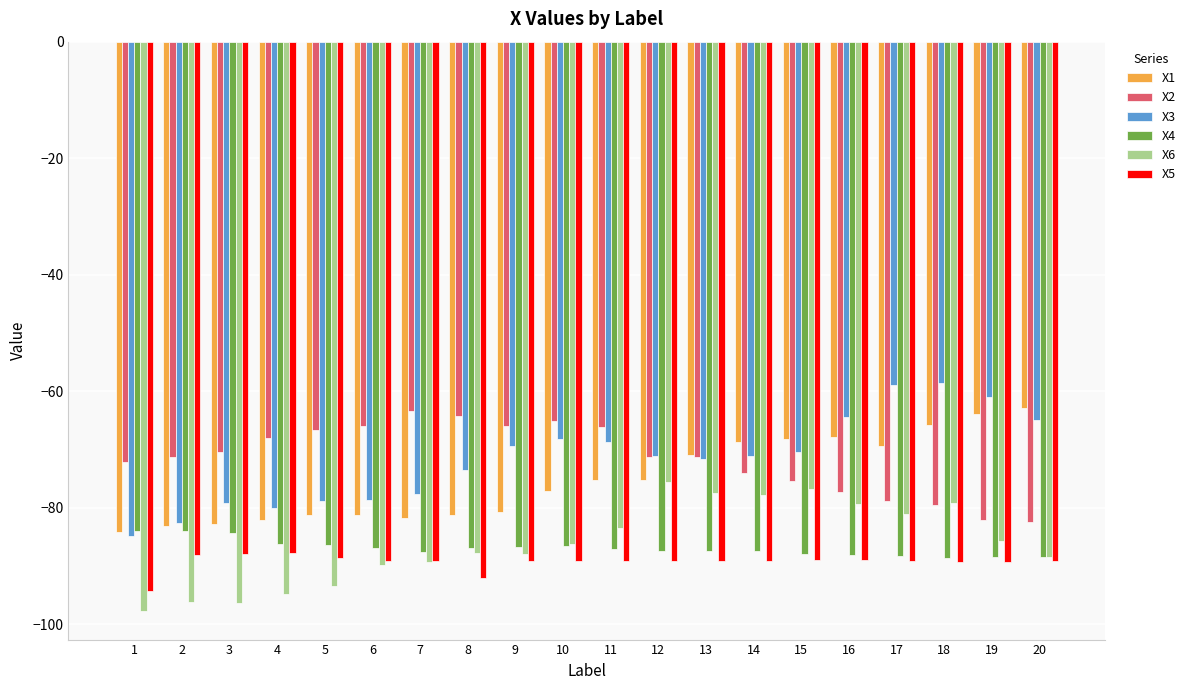

What is the value of the X6 bar at the 3rd from the left?

-96.3